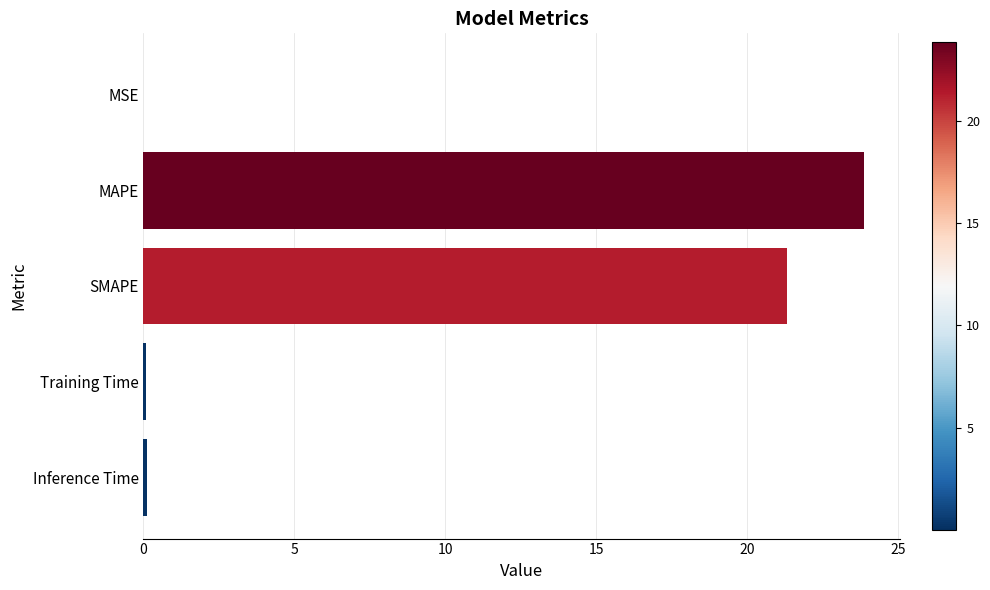

Which has a higher value, MAPE or Inference Time?

MAPE